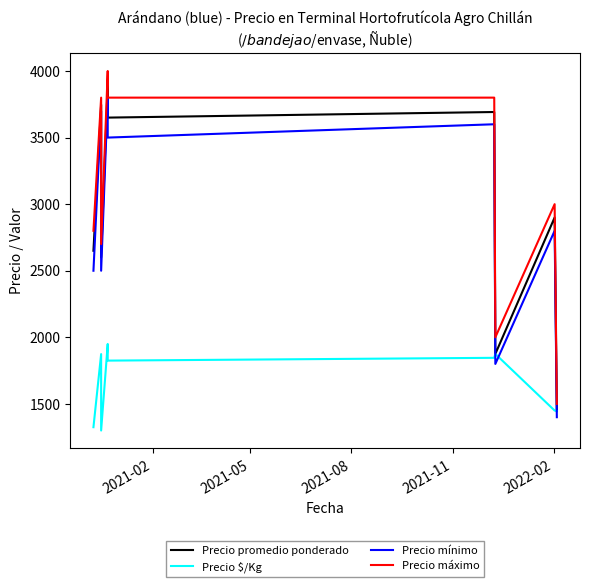

Reading left to right, list all the values displayed in this chart.

Precio promedio ponderado: 2650	3747	2600	3900	3650	3692	1875	2900	1446
Precio $/Kg: 1325	1874	1300	1950	1825	1846	1875	1450	1446
Precio mínimo: 2500	3700	2500	3800	3500	3600	1800	2800	1400
Precio máximo: 2800	3800	2700	4000	3800	3800	2000	3000	1500